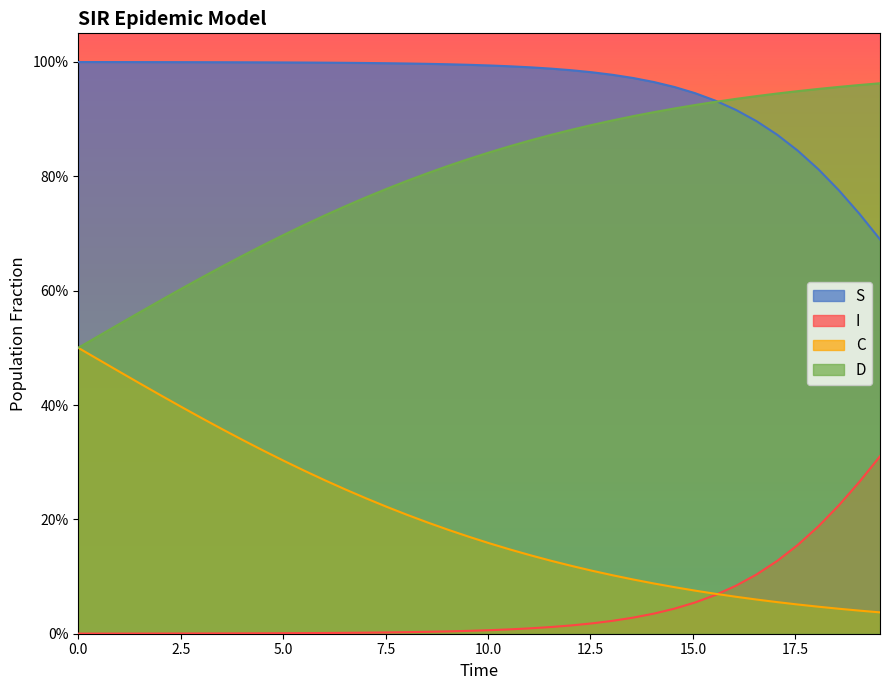

Does the chart display data point markers on the line(s)?

No